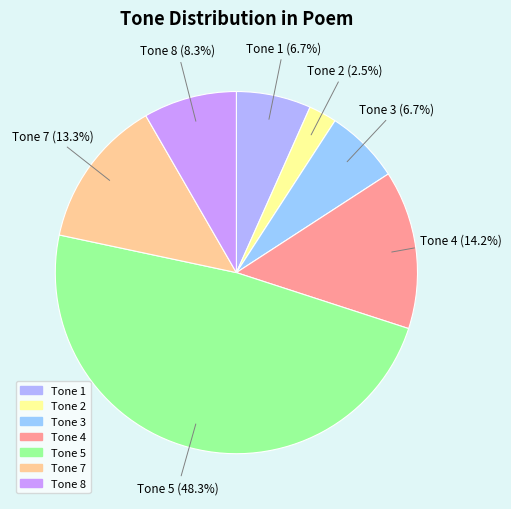

What is the ratio of the value at Tone 4 to the value at Tone 3?

2.1